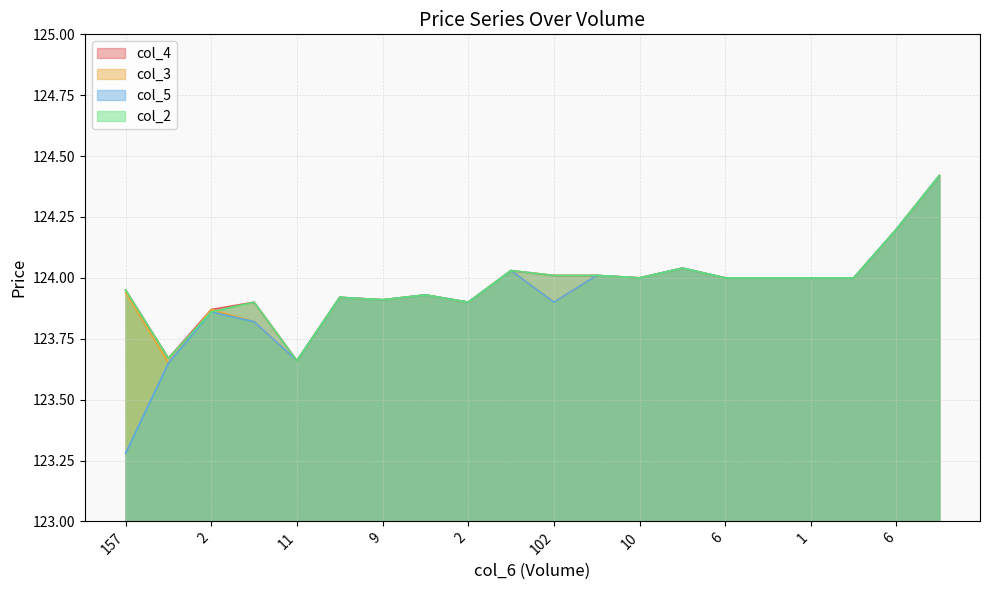

Rank the series by their maximum value, from highest to lowest.

col_4, col_3, col_5, col_2